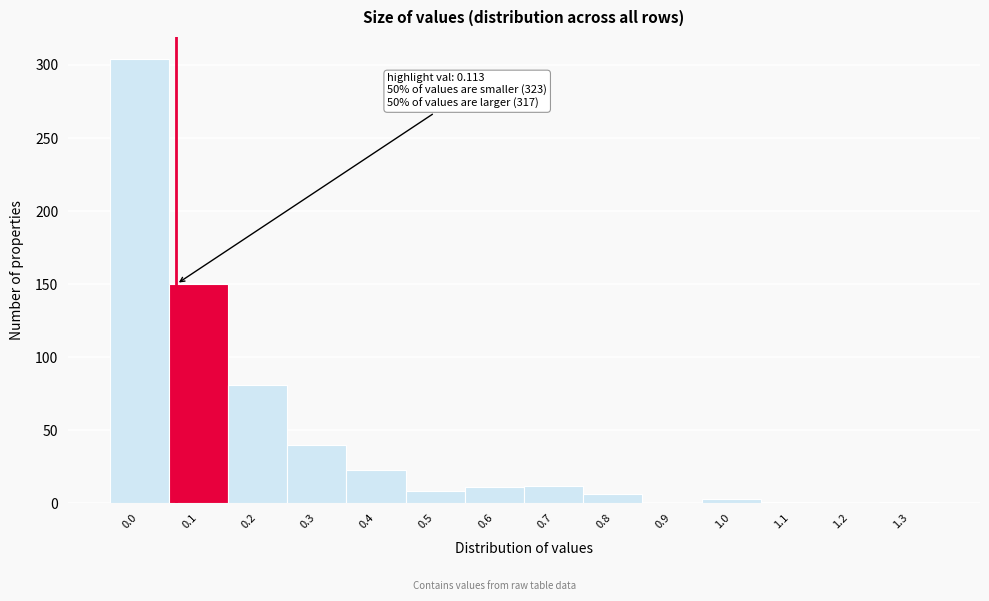

What is the change in value from 0.4 to 0.7?

-11